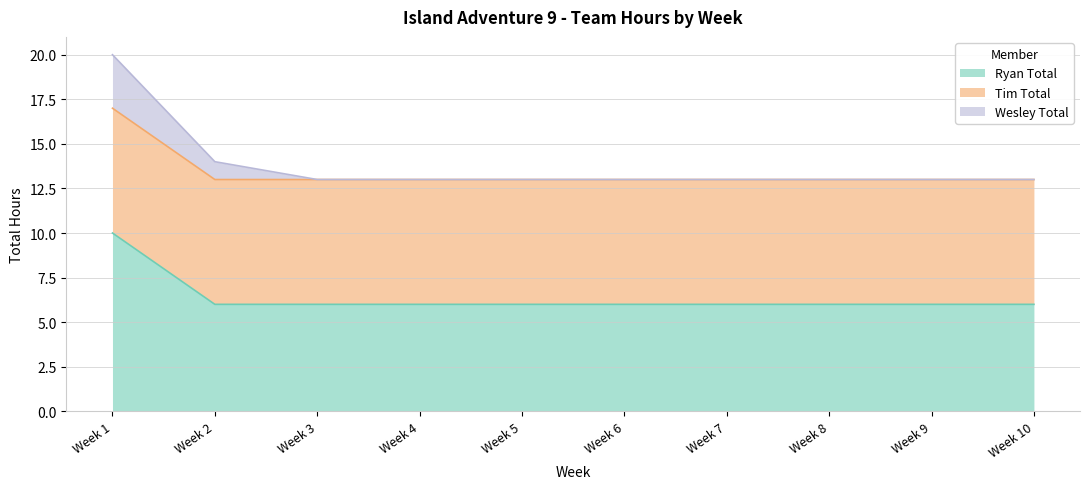

Which series changed the most between Week 4 and Week 7?

Ryan Total